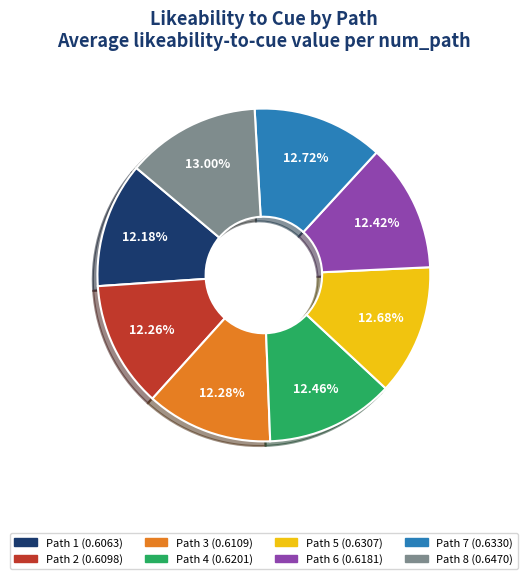

To the nearest percent, what is the average slice percentage?

12%